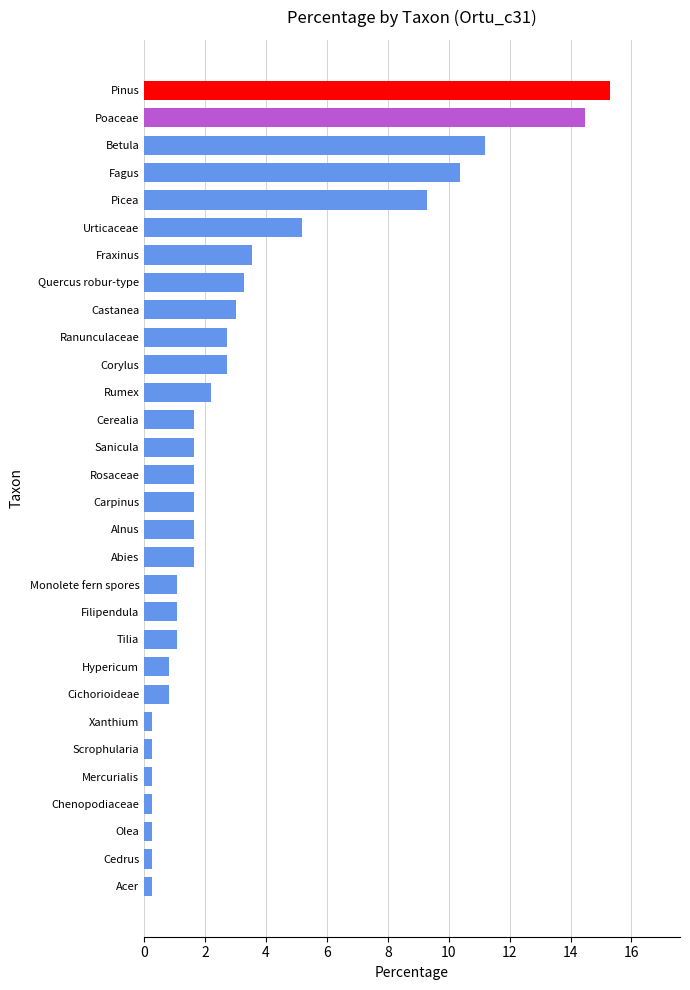

Read the value at Betula.

11.2